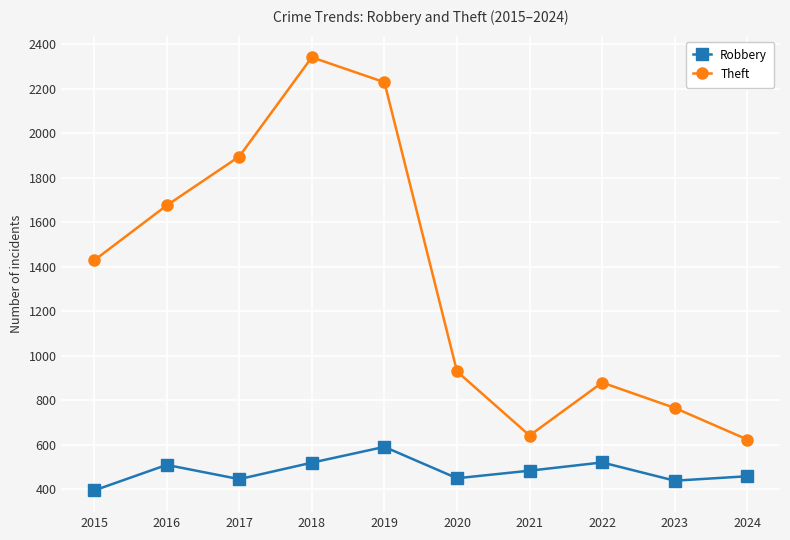

What value does the Robbery series have at 2022, to the nearest 5?

520